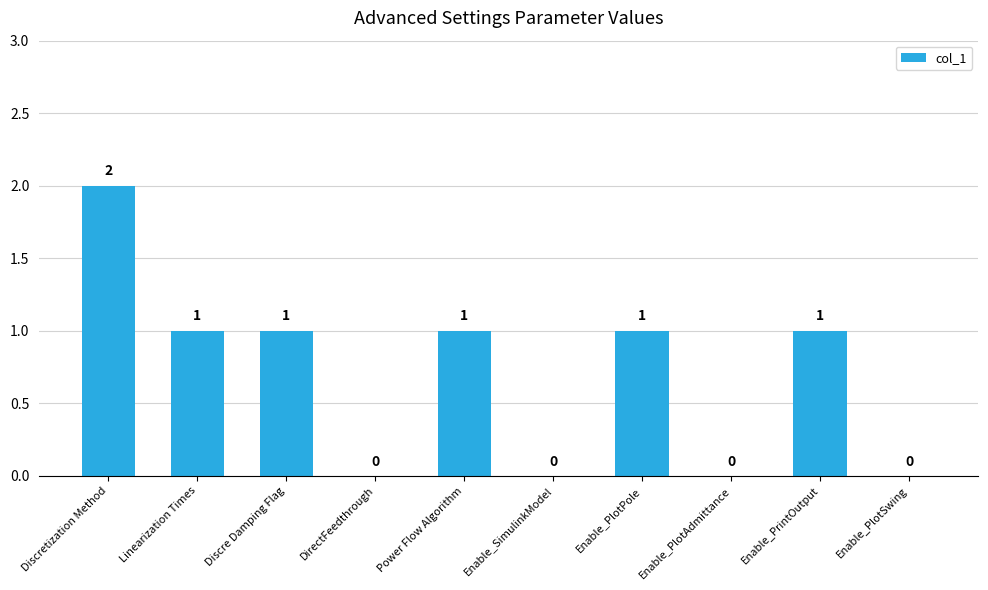

How many distinct data groups are displayed?

1